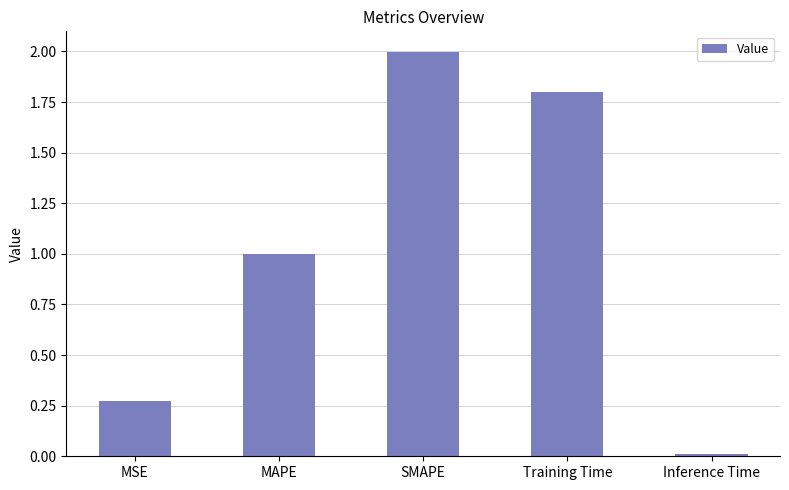

Rank the categories by value from highest to lowest.

SMAPE, Training Time, MAPE, MSE, Inference Time